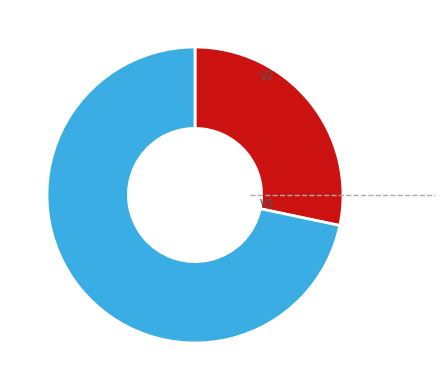

Does any single category account for the majority?

Yes